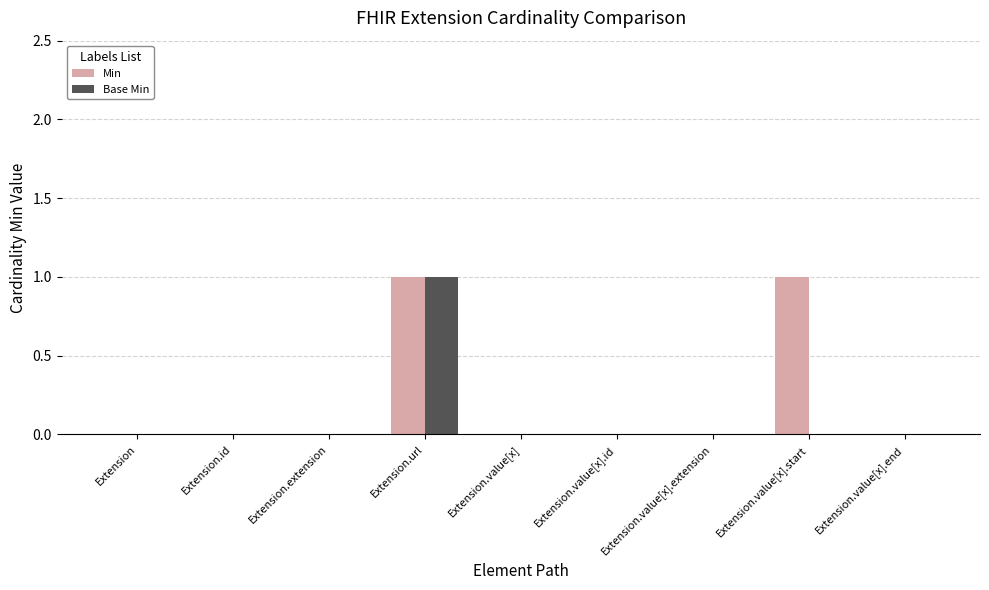

Which series has the largest total across all categories?

Min